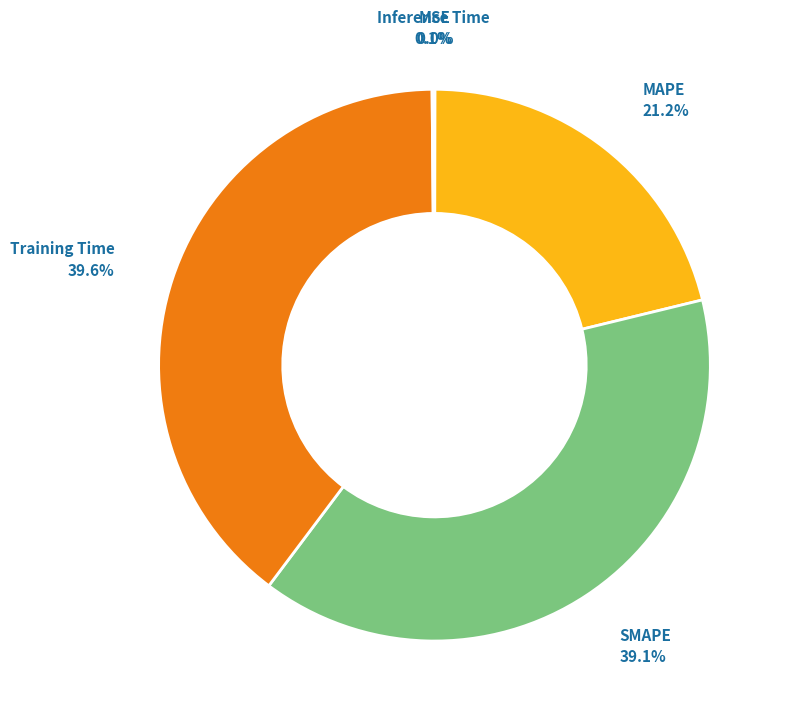

Is there a majority slice in this chart?

No